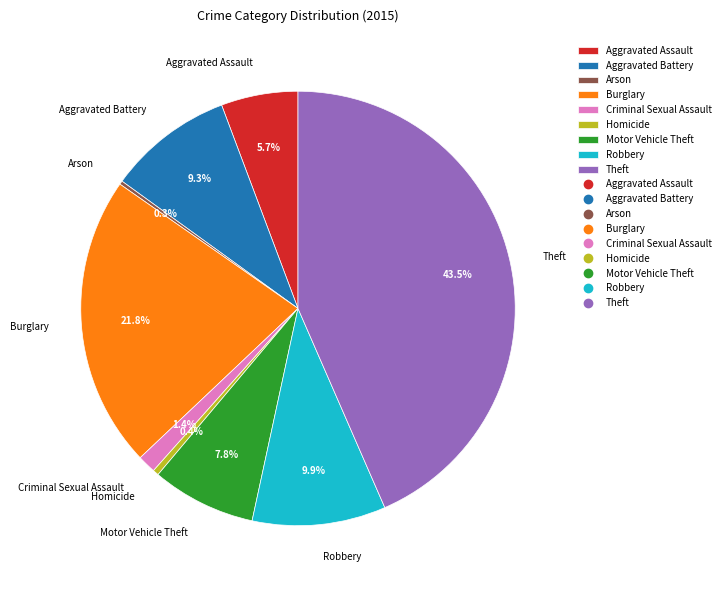

What portion of the pie excludes Aggravated Assault?

94.3%